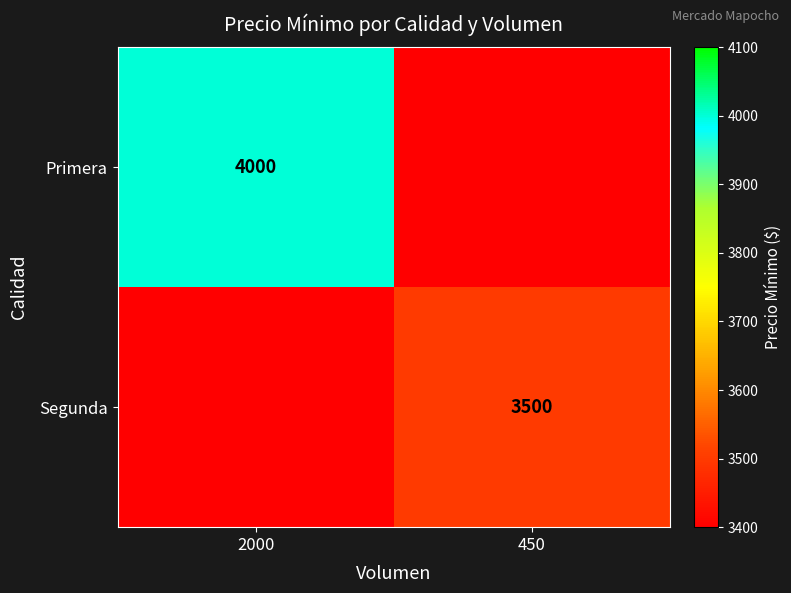

What is the difference between the highest and lowest values at 2000?

4000